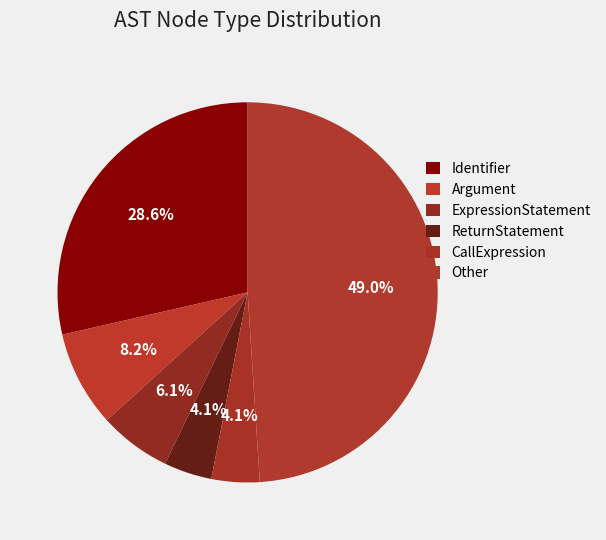

The ExpressionStatement slice represents 6% of the pie. True or false?

True